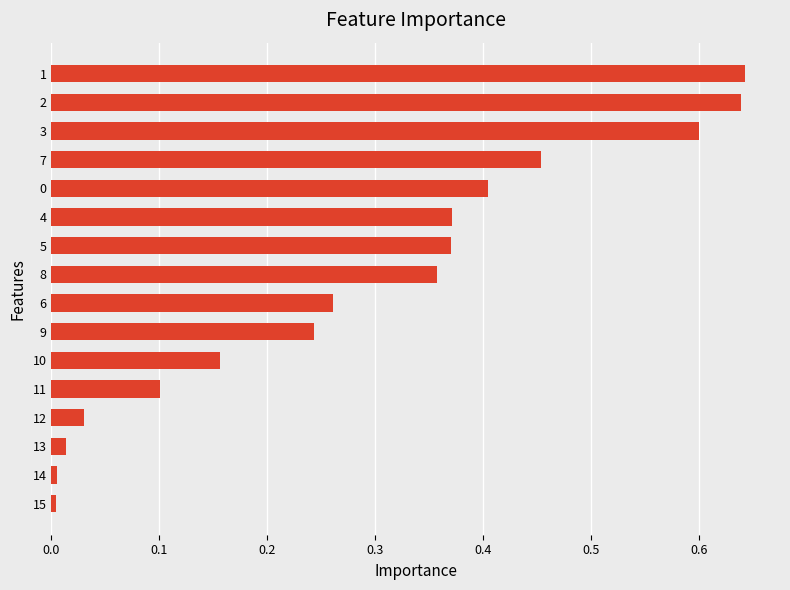

What is the change in value from 1 to 8?

-0.3